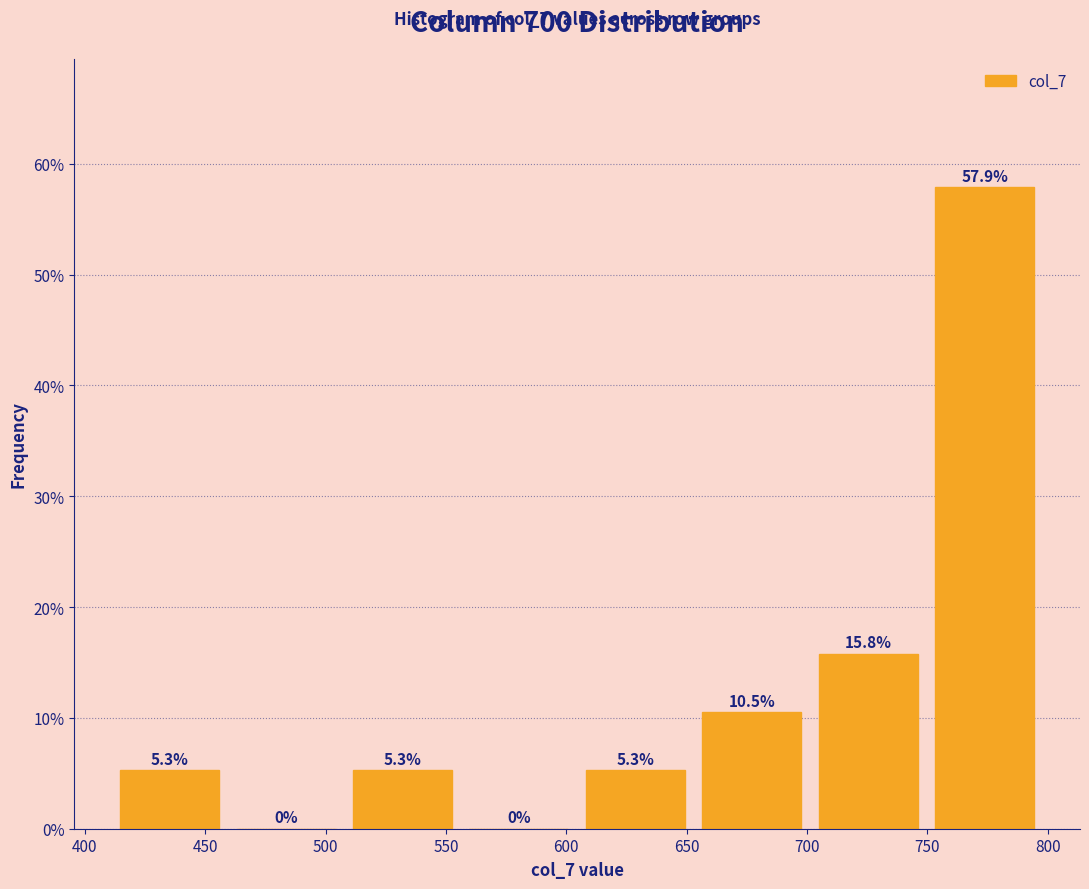

Reading left to right, transcribe this chart: for each bar, give the range it covers on the x-axis and its height. The bar edges are not printed on the chart, so give them approximately, as read against the axis.

410 to 460: 5.3
460 to 510: 0.0
510 to 555: 5.3
555 to 605: 0.0
605 to 655: 5.3
655 to 700: 10.5
700 to 750: 15.8
750 to 800: 57.9